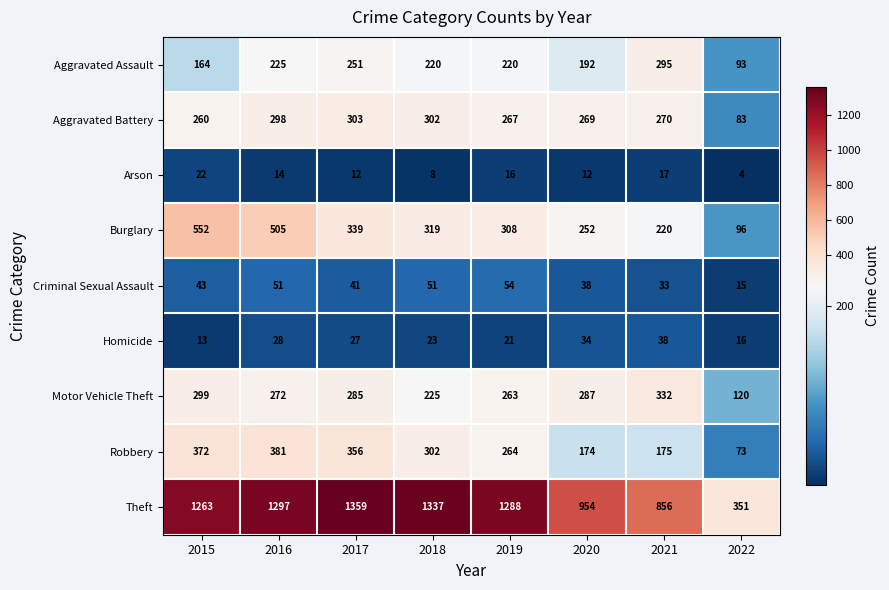

What is the minimum value shown in the chart?

4